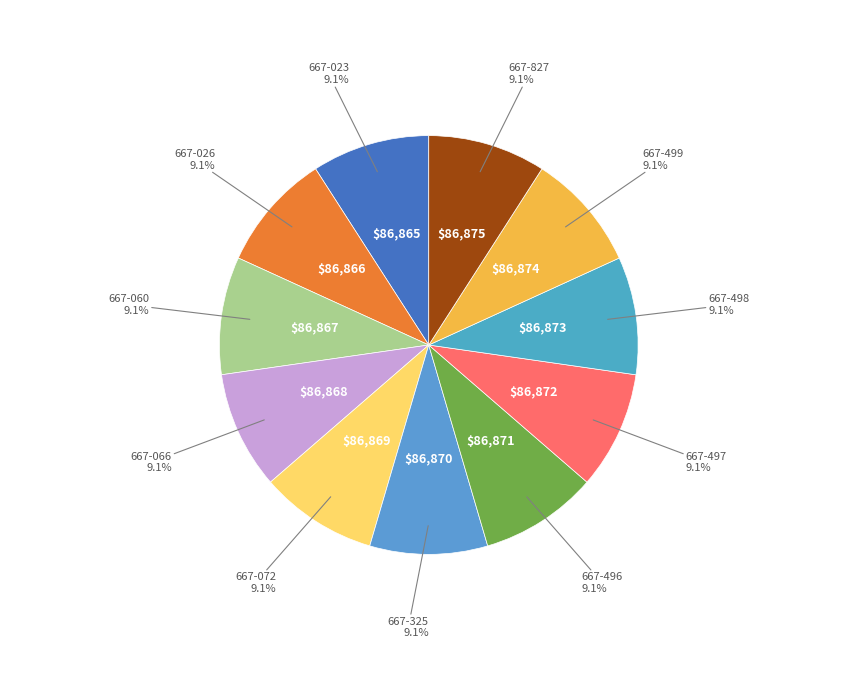

How many slices are in this pie chart?

11